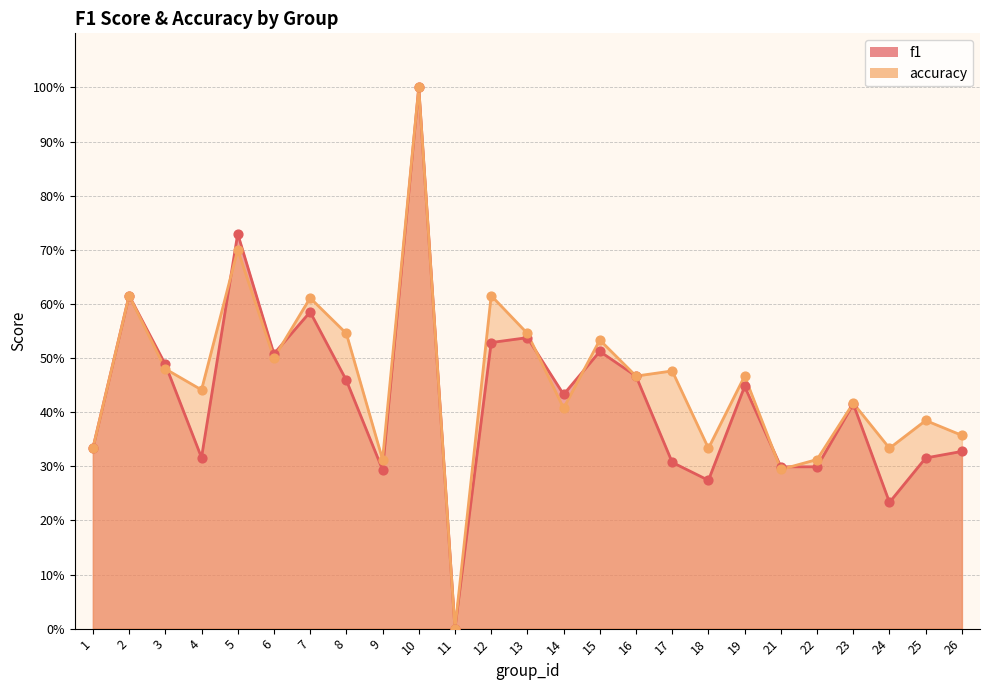

Which series reaches the minimum Y coordinate?

f1